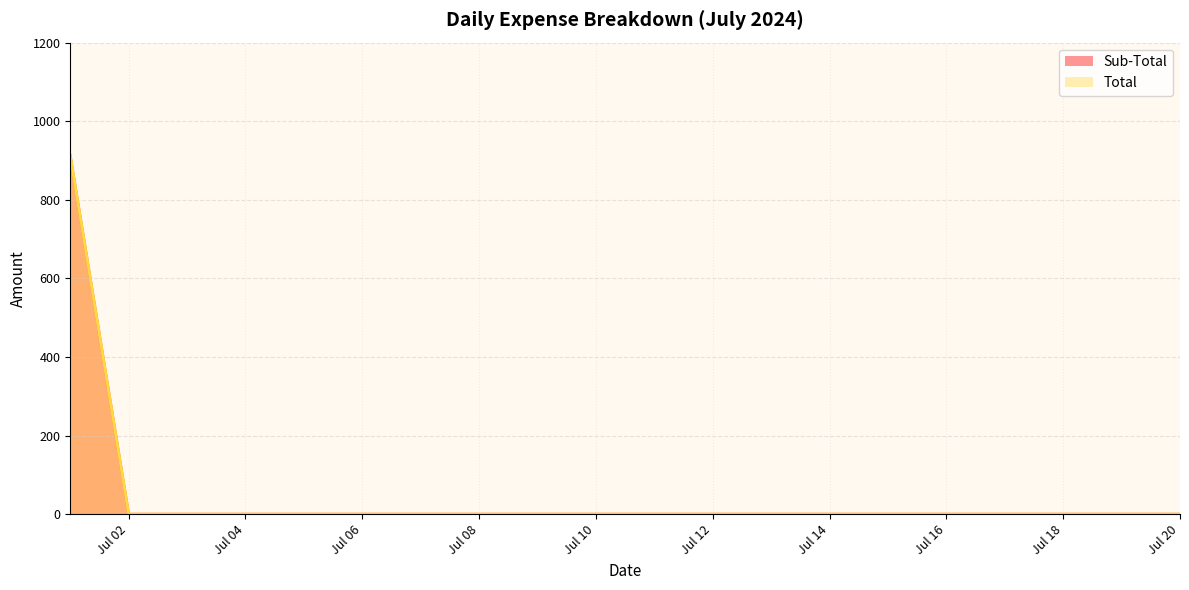

List the series in order of their peak value, lowest first.

Sub-Total, Total